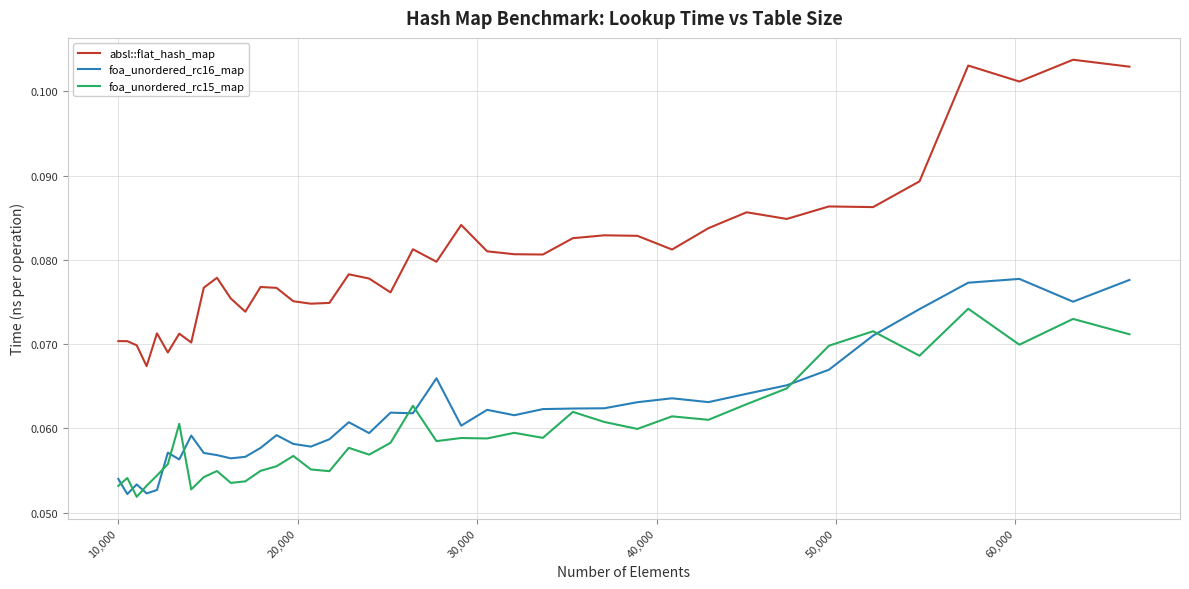

Rank the series by their maximum value, from highest to lowest.

absl::flat_hash_map, foa_unordered_rc16_map, foa_unordered_rc15_map